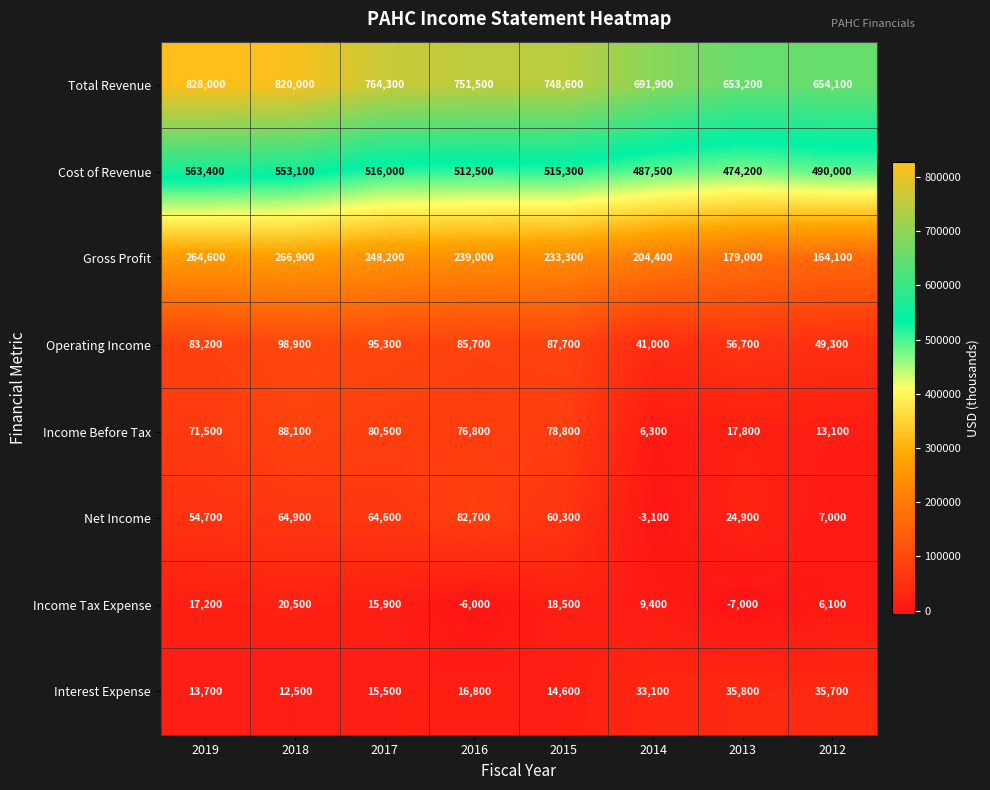

What is the maximum value shown in the chart?

828000